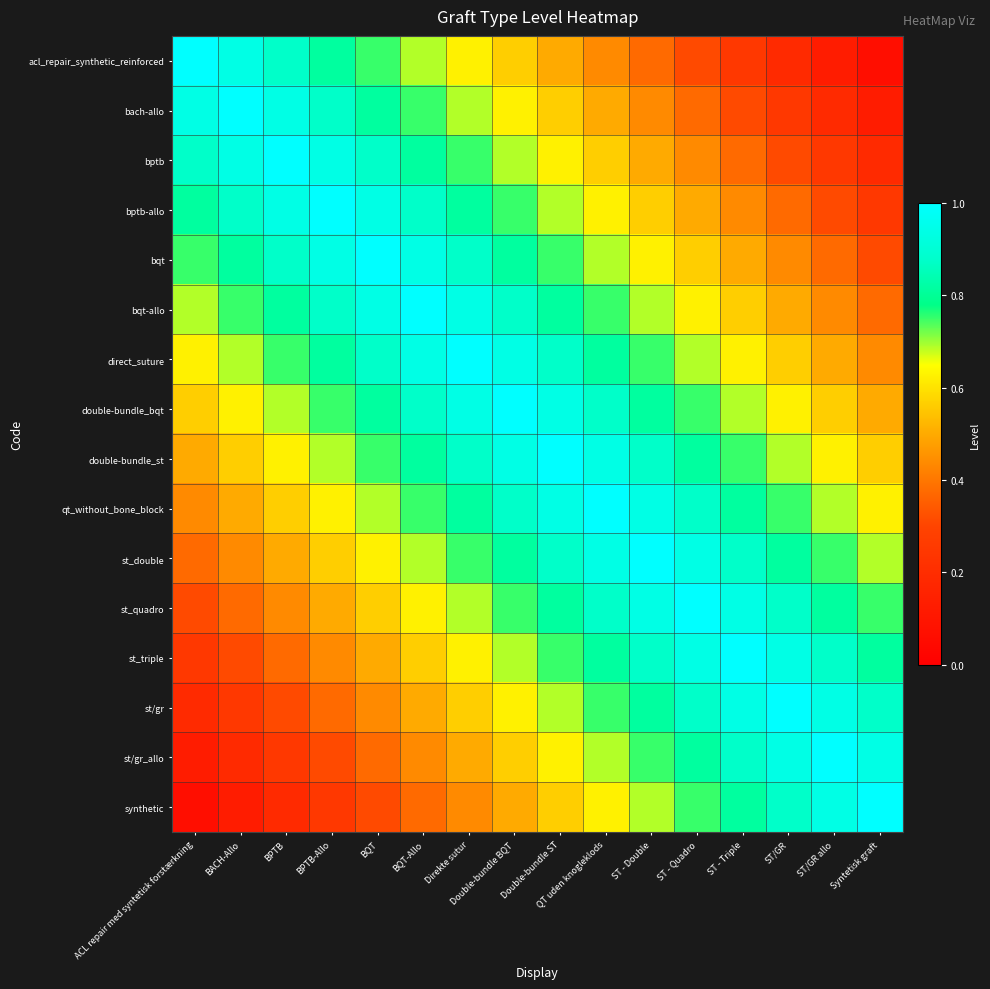

Count the number of categories in the chart.

16